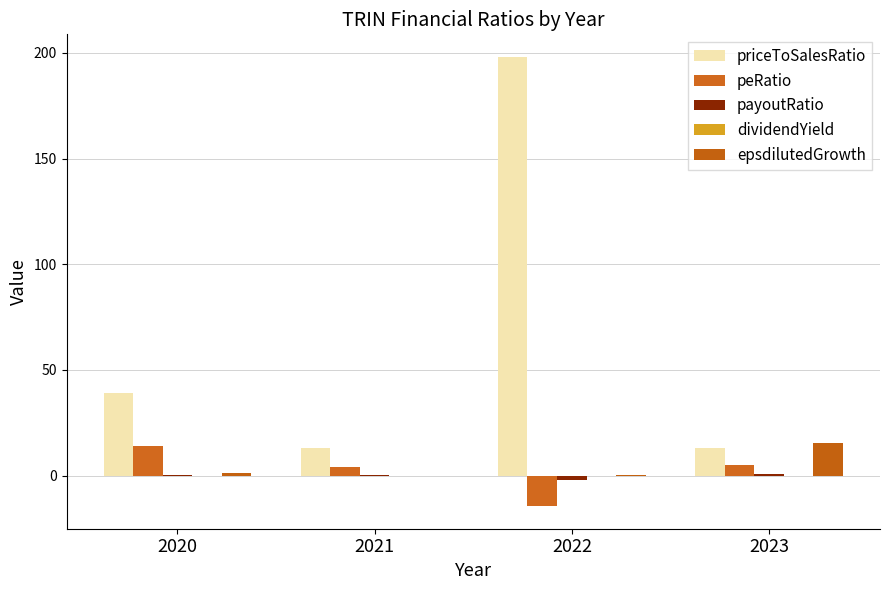

How many values in peRatio are above zero?

3